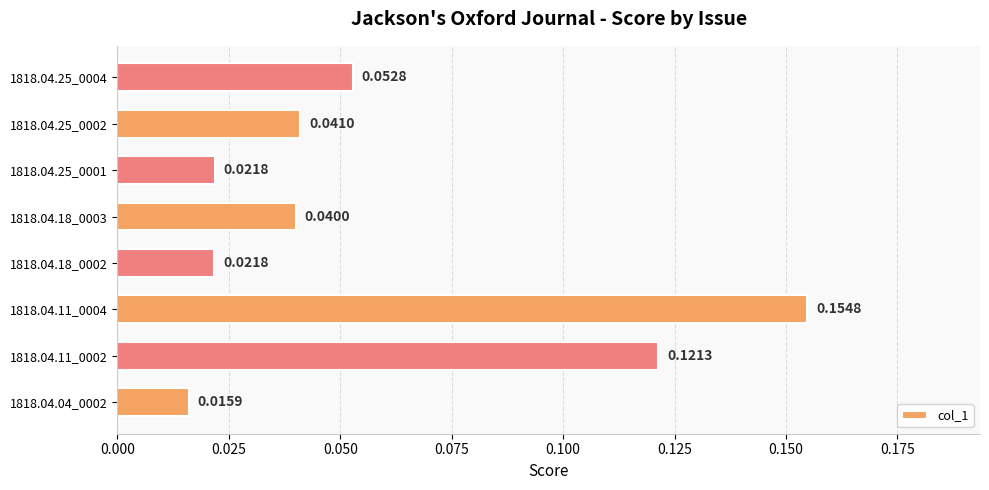

Between 1818.04.25_0002 and 1818.04.25_0001, which is larger?

1818.04.25_0002